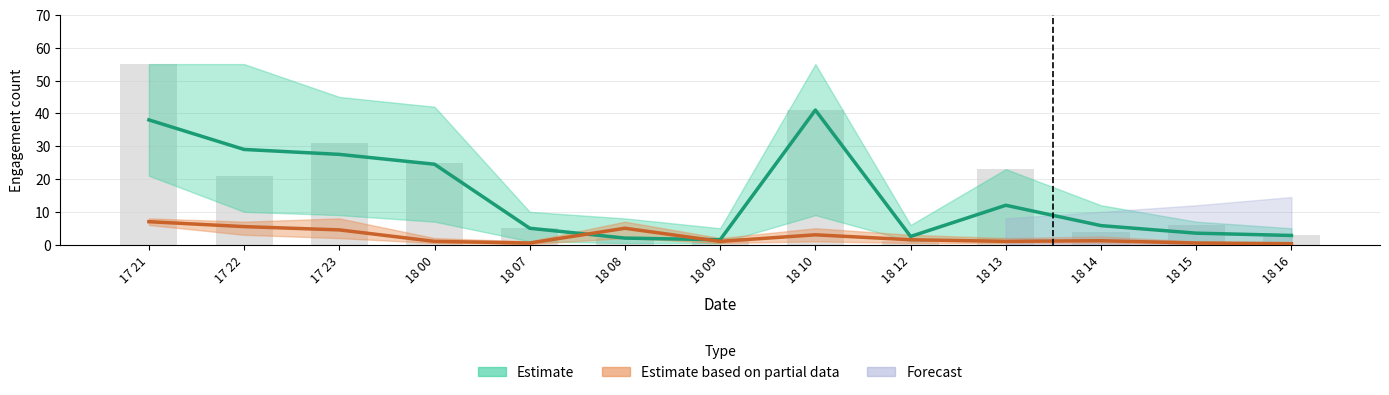

At which category does the chart reach its peak across all series?

17 21